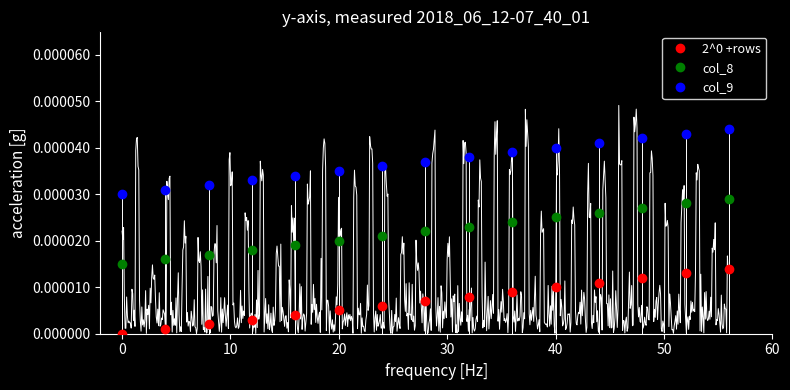

True or false: col_8 and 2^0 +rows intersect in this chart.

False